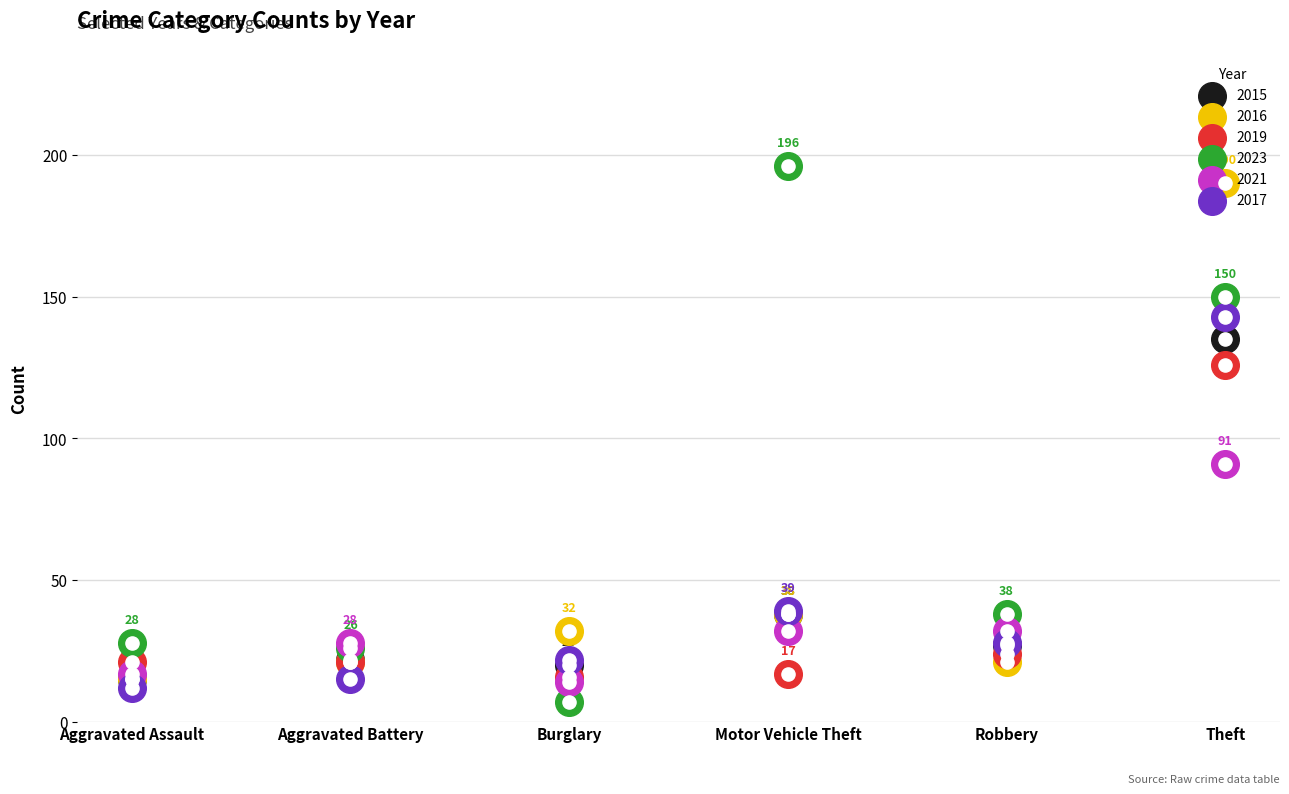

Which series contains the lowest Y value?

2023